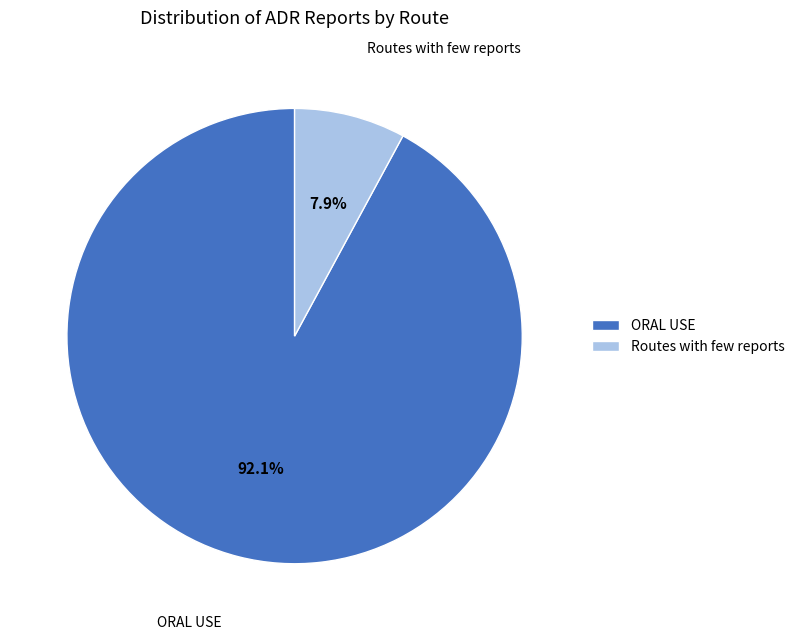

Which has a higher value, Routes with few reports or ORAL USE?

ORAL USE